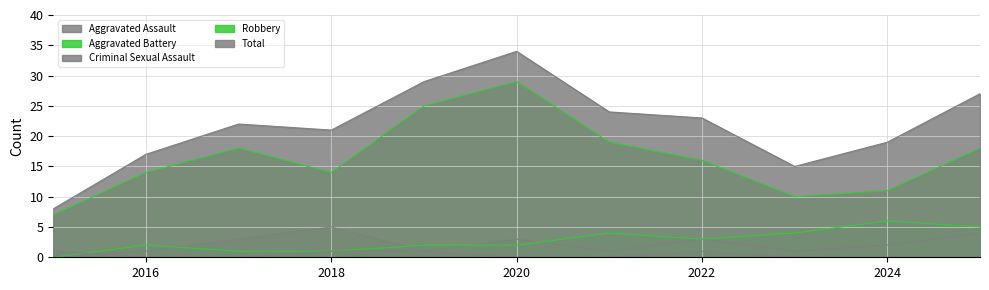

Rank the series at 2021 from lowest to highest value.

Criminal Sexual Assault, Aggravated Assault, Aggravated Battery, Robbery, Total